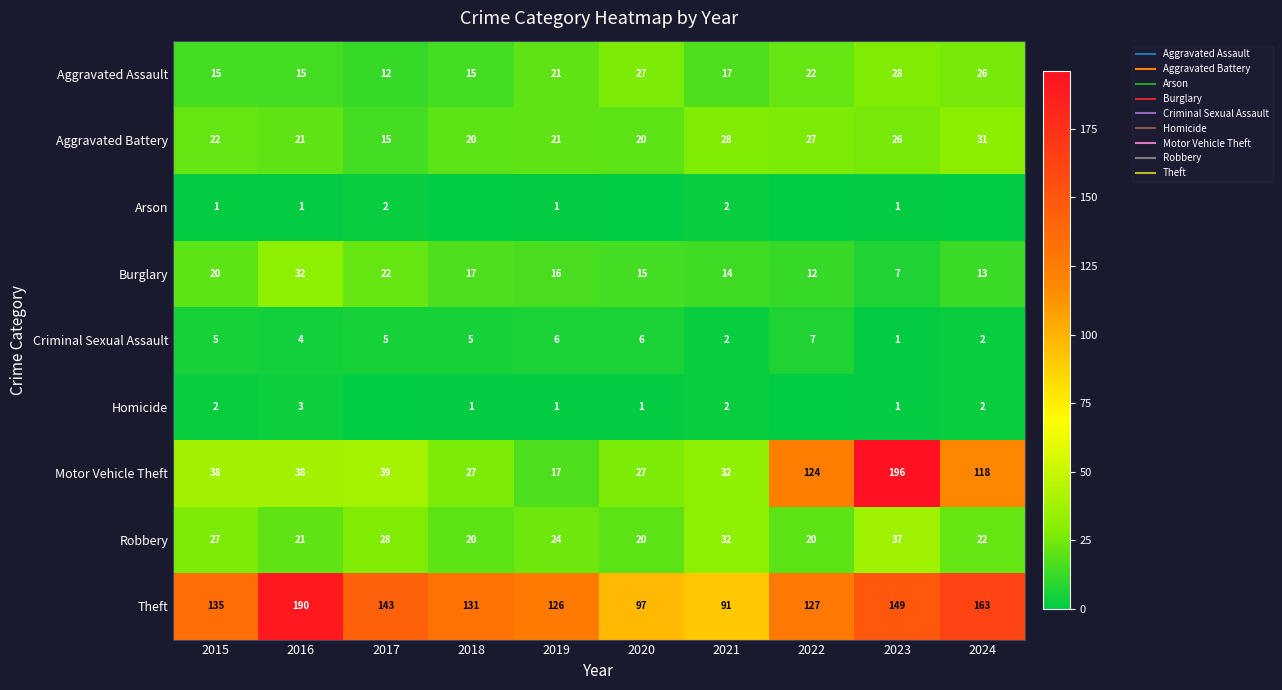

Rank the categories by Criminal Sexual Assault value from highest to lowest.

2022, 2019, 2020, 2015, 2017, 2018, 2016, 2021, 2024, 2023